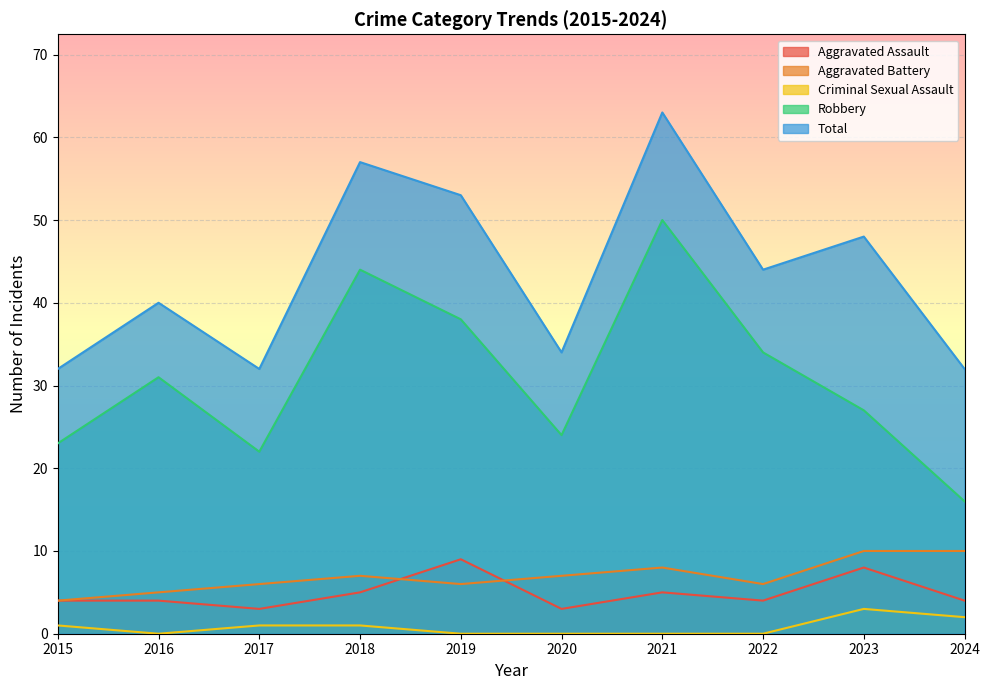

The value of Total at 2021 is 63. True or false?

True